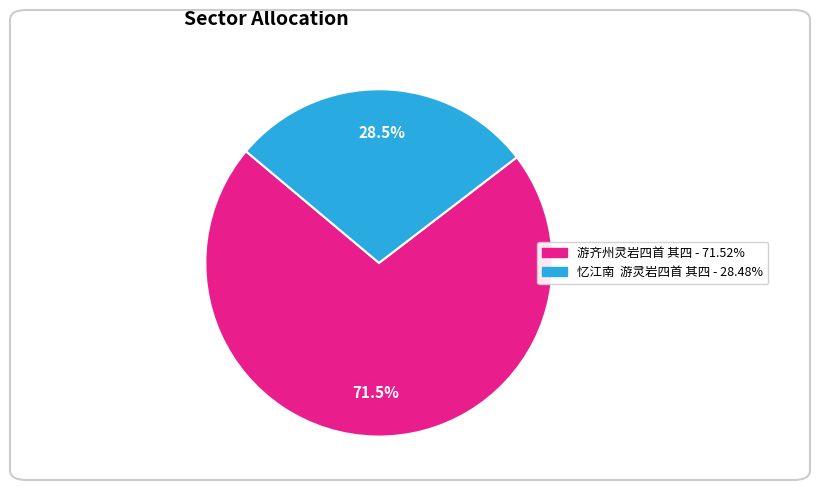

Is it true that 游齐州灵岩四首 其四 is 61% of the pie?

False